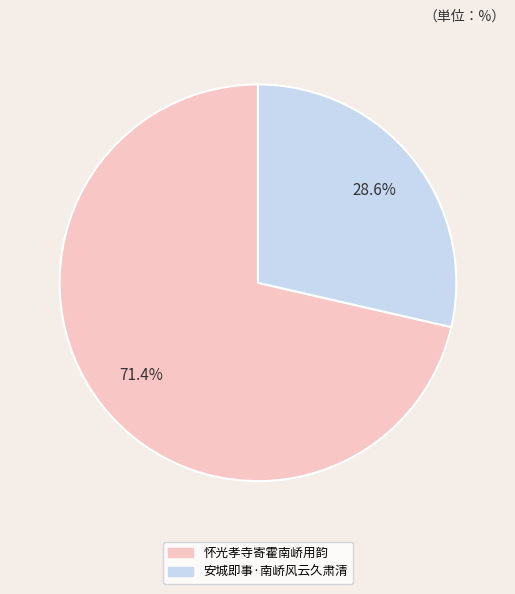

How many segments does this pie chart have?

2